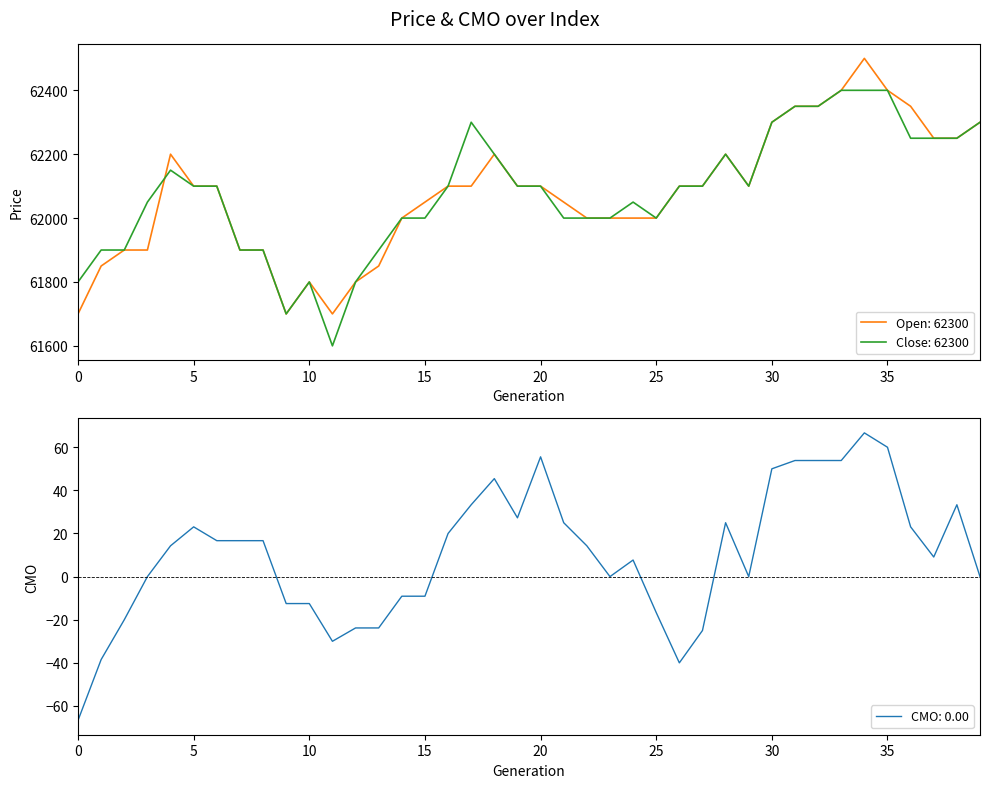

What is the sum of all close values?

2483200.0